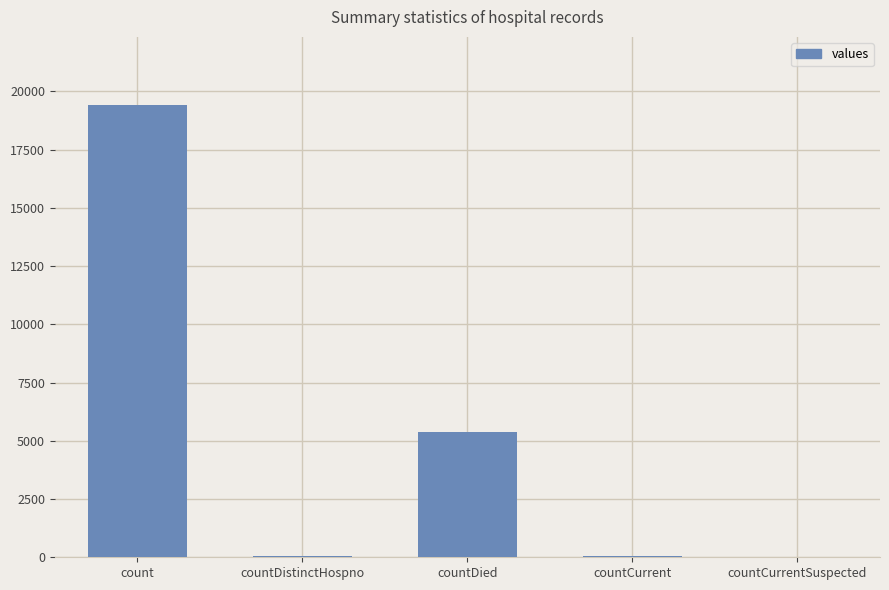

Are the bars horizontal?

No